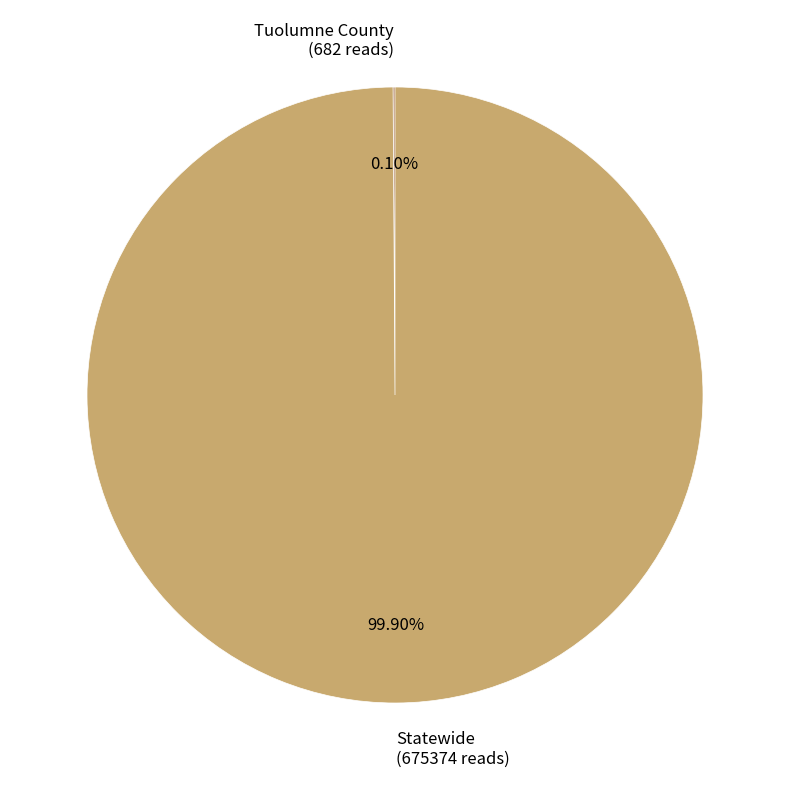

To the nearest percent, what percentage of the pie is Statewide?

100%